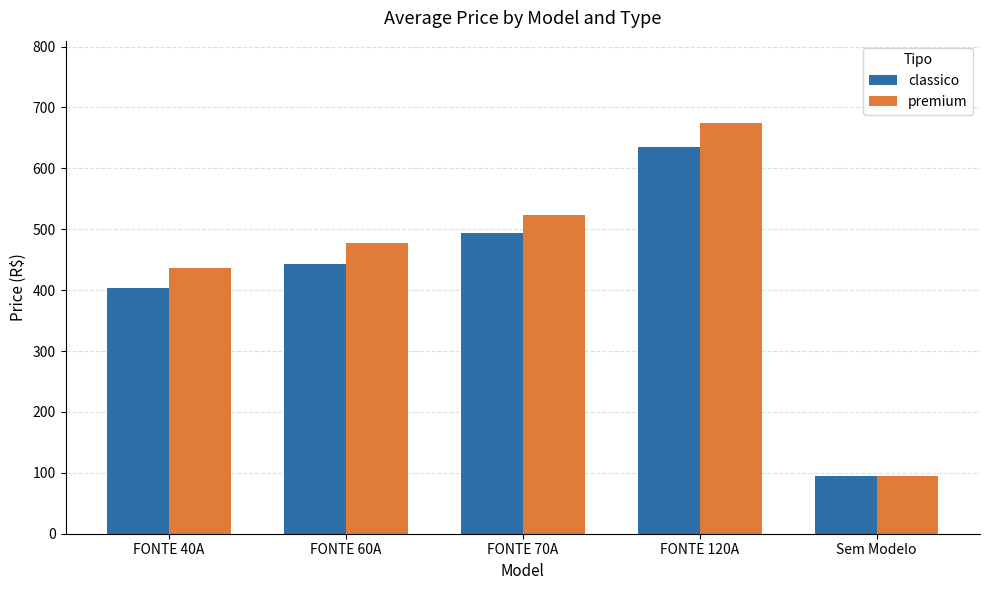

Rank the series at FONTE 40A from highest to lowest value.

premium, classico